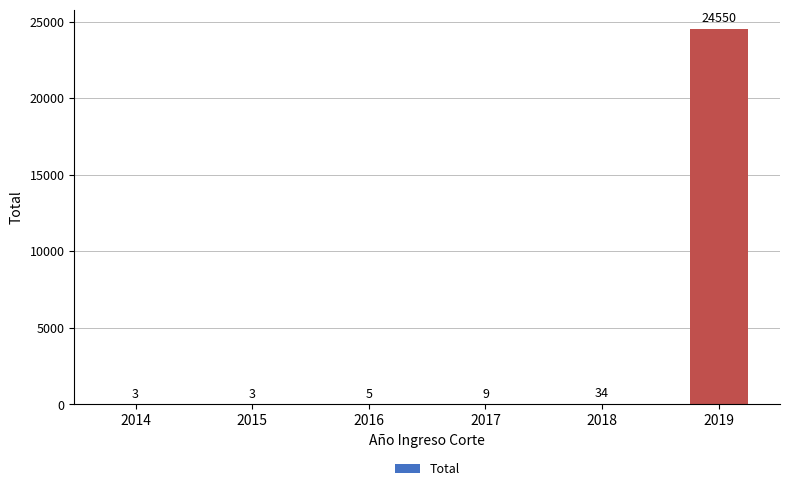

Approximately how many times larger is the value at 2017 compared to 2015?

3.0